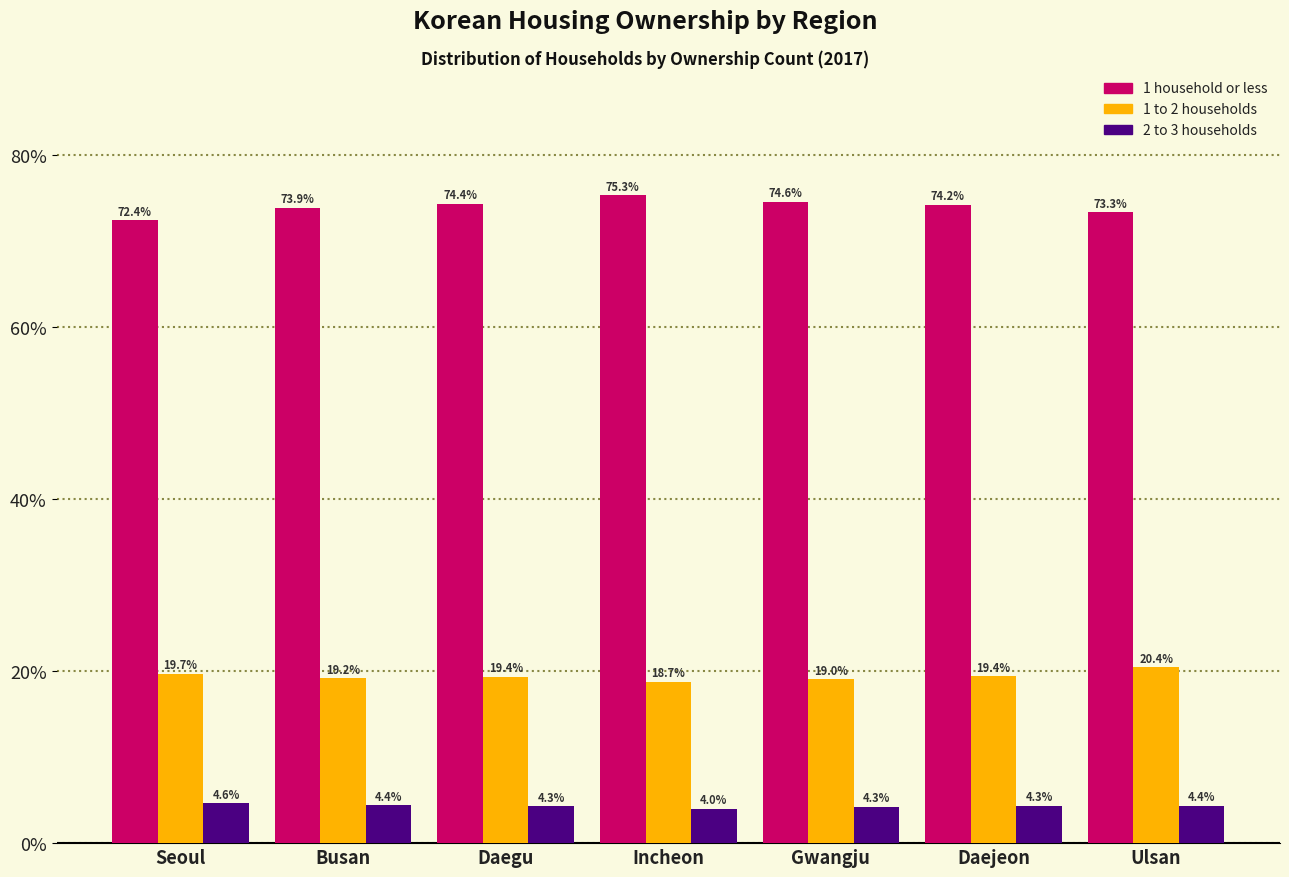

Reading right to left, transcribe all the data shown in this chart.

1 household or less: 73.3	74.2	74.6	75.3	74.4	73.9	72.4
1 to 2 households: 20.4	19.4	19.0	18.7	19.4	19.2	19.7
2 to 3 households: 4.4	4.3	4.3	4.0	4.3	4.4	4.6